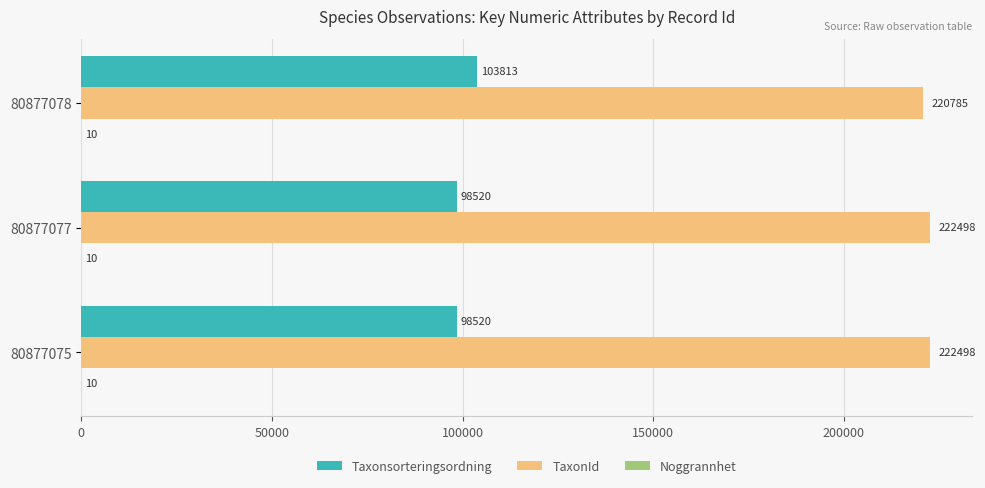

Where is TaxonId nearest to the value 221641?

80877078